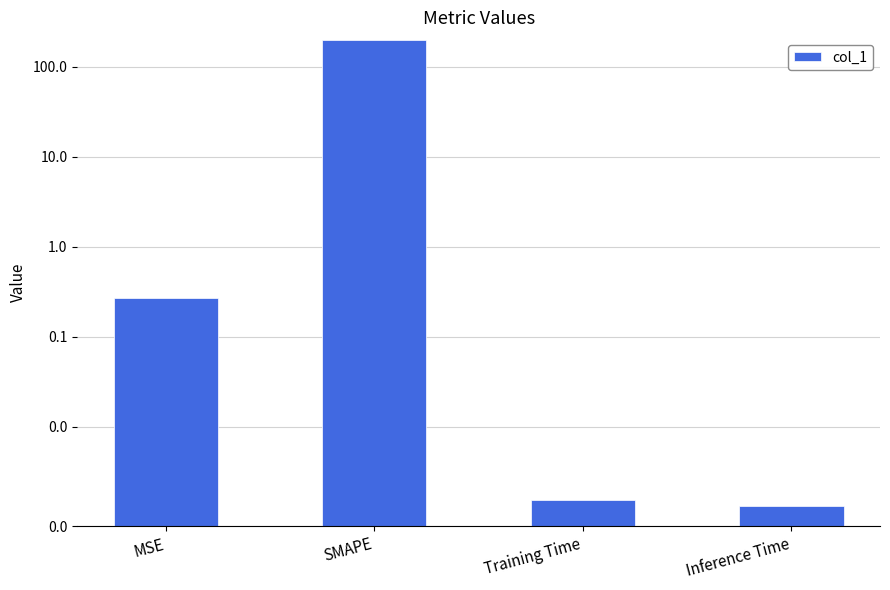

The chart shows a value of 0.3 at MSE. True or false?

True